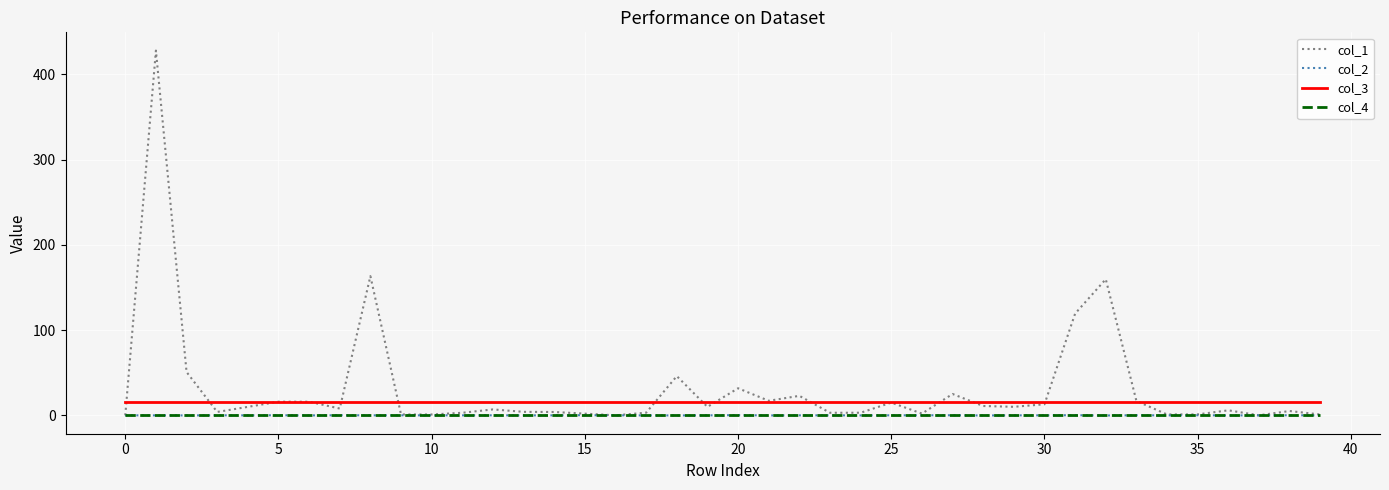

What is the greatest value displayed?

428.1